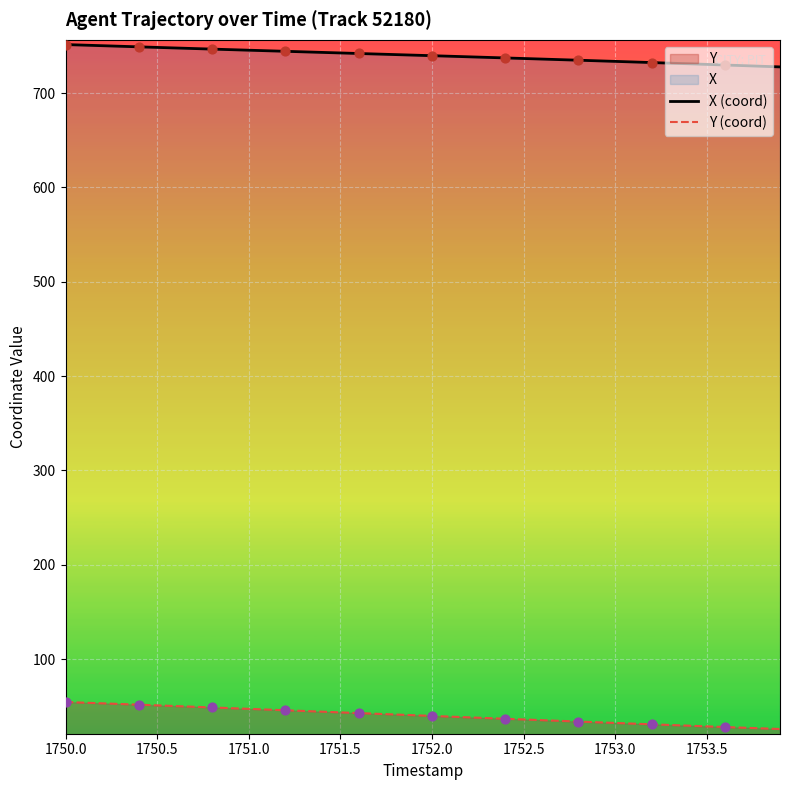

Which series has the largest total across all categories?

X (coord)